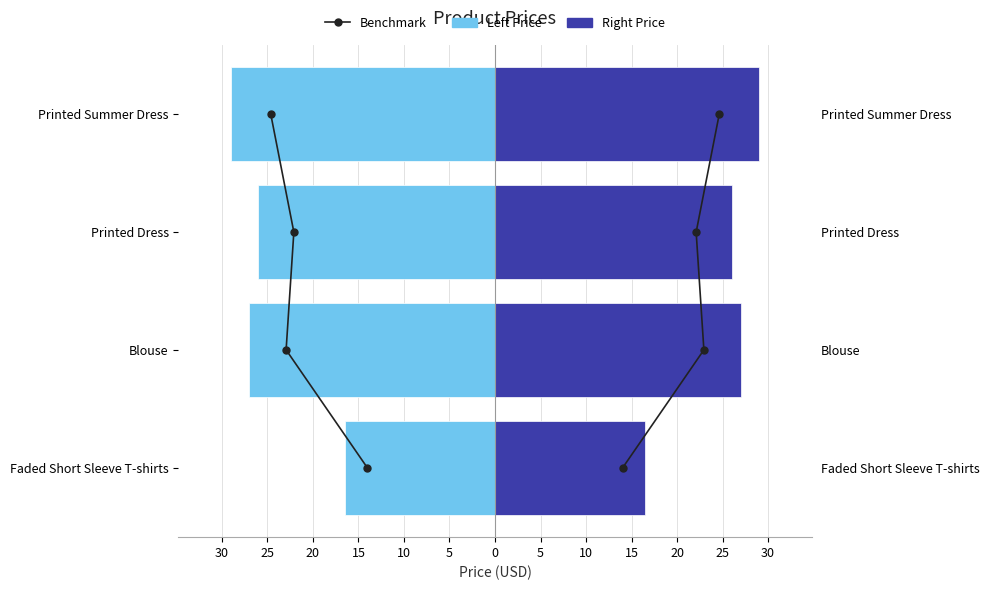

What is the value of the Right Price bar at the 2nd from the left?

27.0